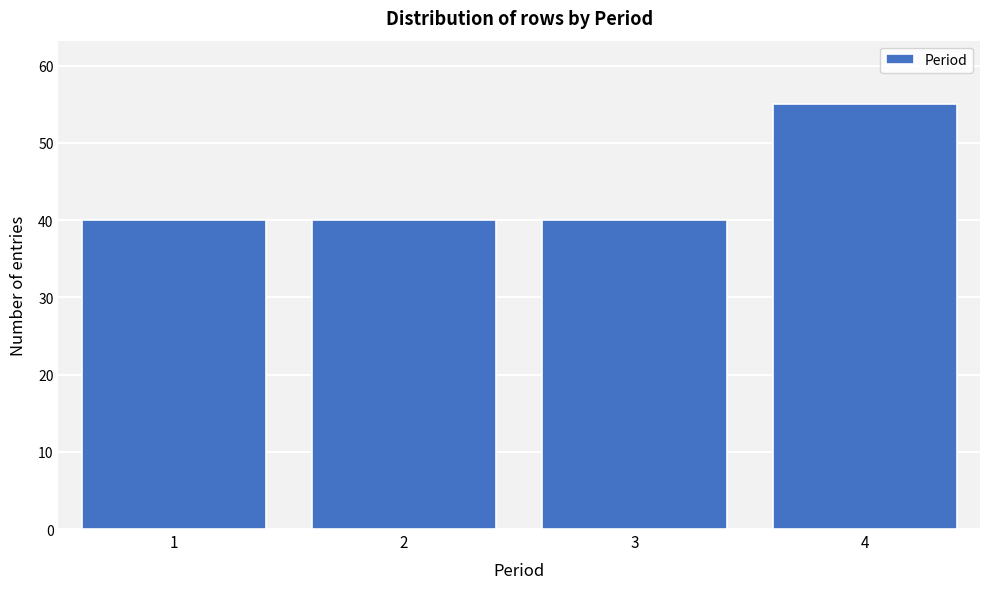

Reading left to right, extract all data points from this chart.

40	40	40	55